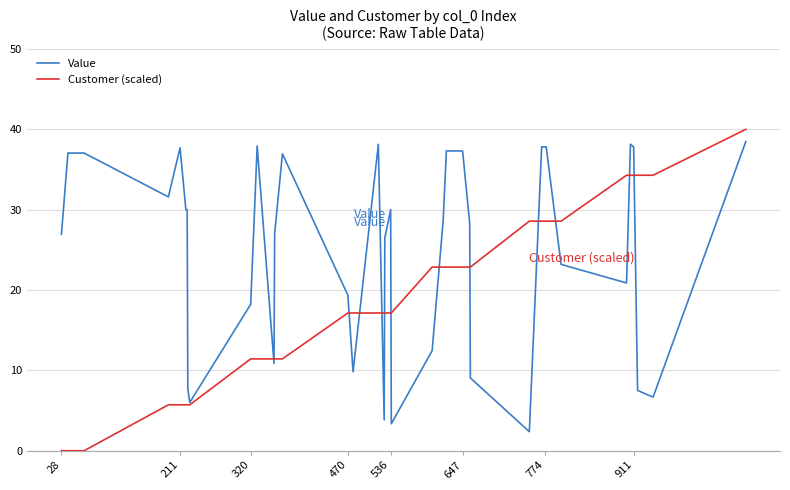

List the series in order of their overall mean, highest first.

Value, Customer (scaled)